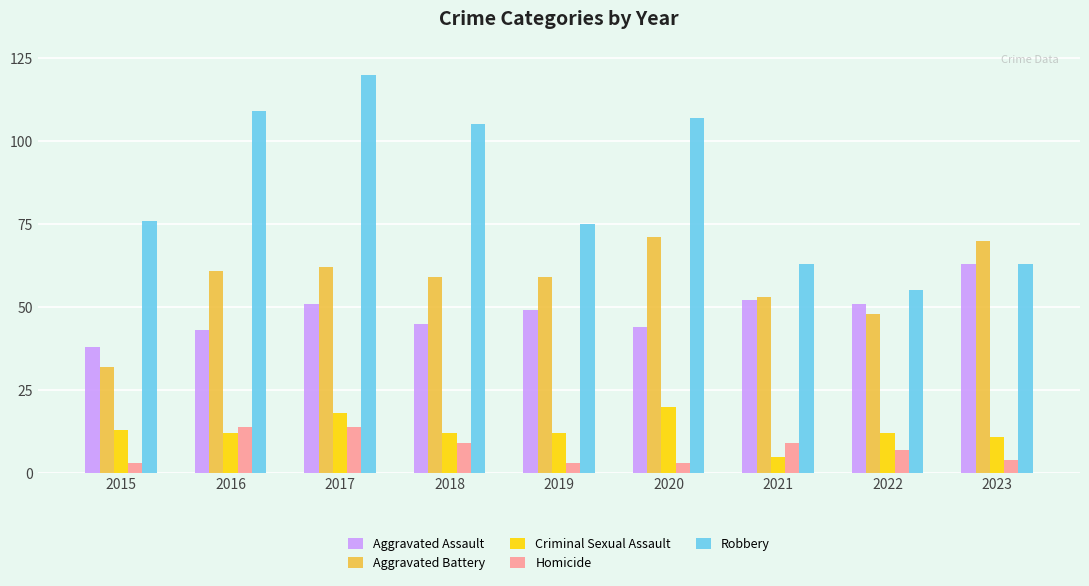

Read the Robbery value at 2021.

63